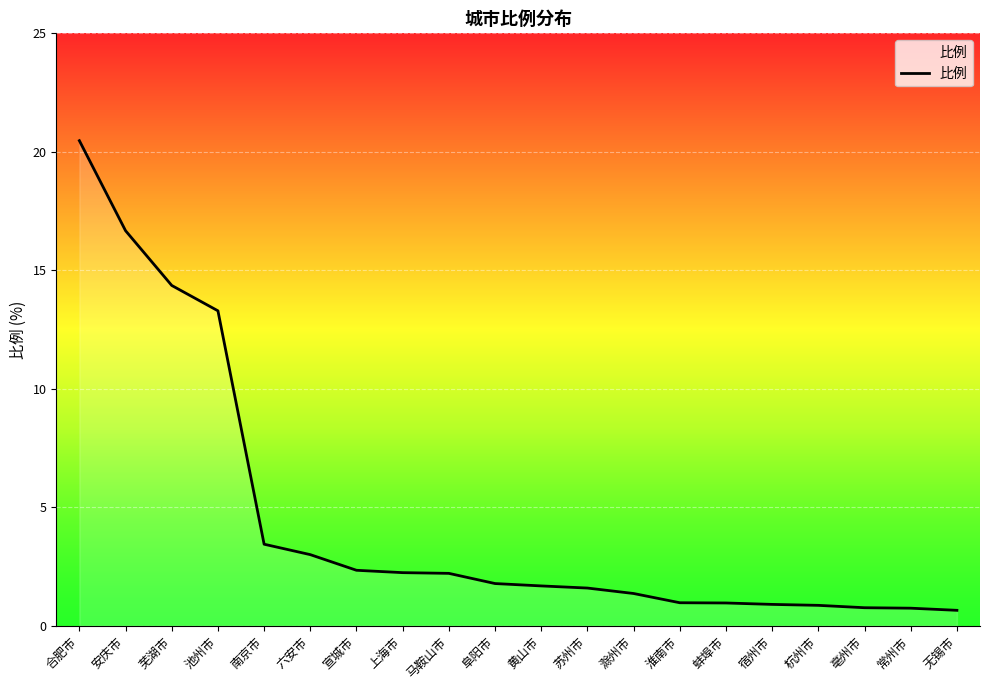

How many lines are shown in the chart?

1